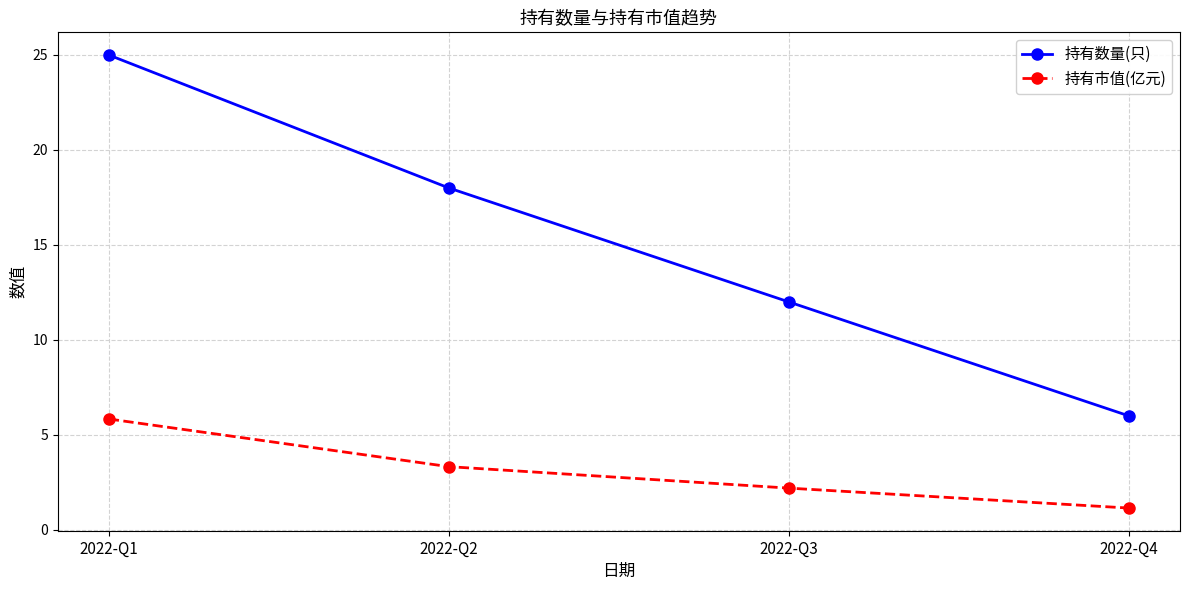

List the series in order of their peak value, lowest first.

持有市值(亿元), 持有数量(只)